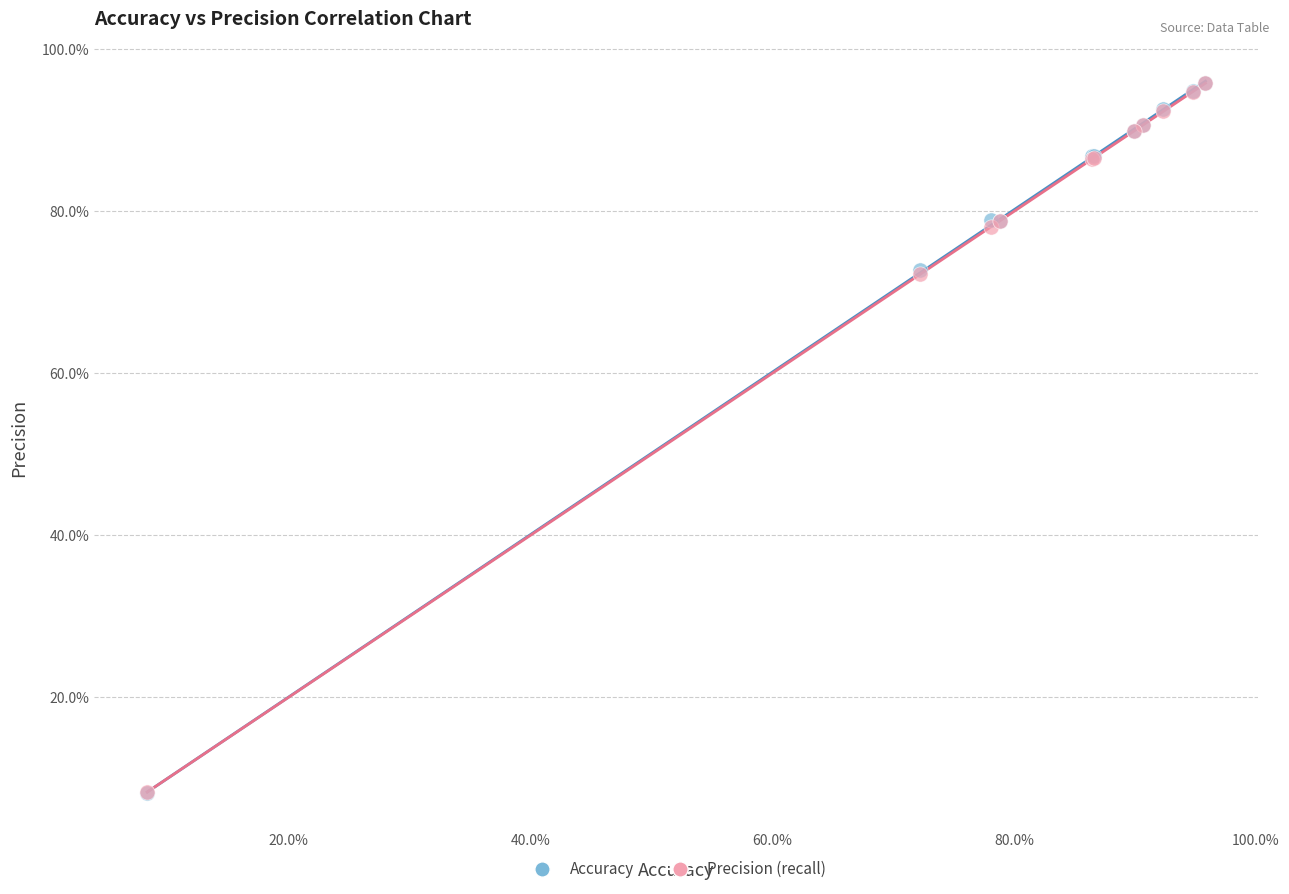

What are all the series names shown in the legend?

Accuracy, Precision (recall)